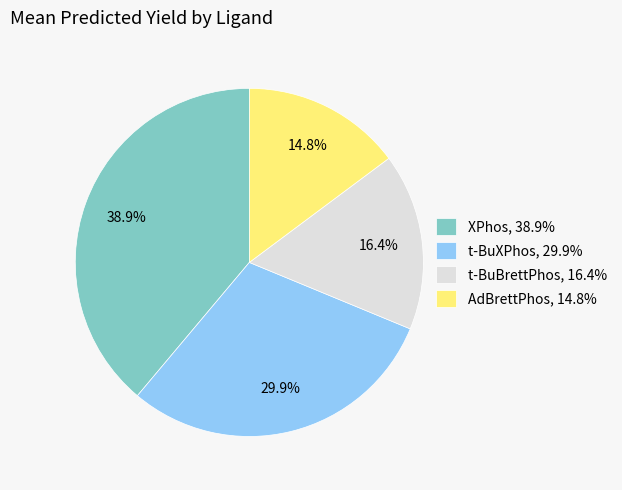

Do t-BuXPhos, 29.9% and XPhos, 38.9% together represent more than half of the pie?

Yes